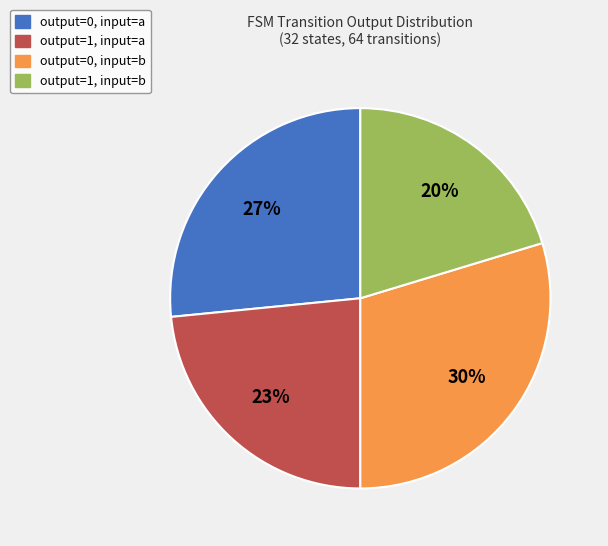

Which slice is the smallest?

output=1, input=b